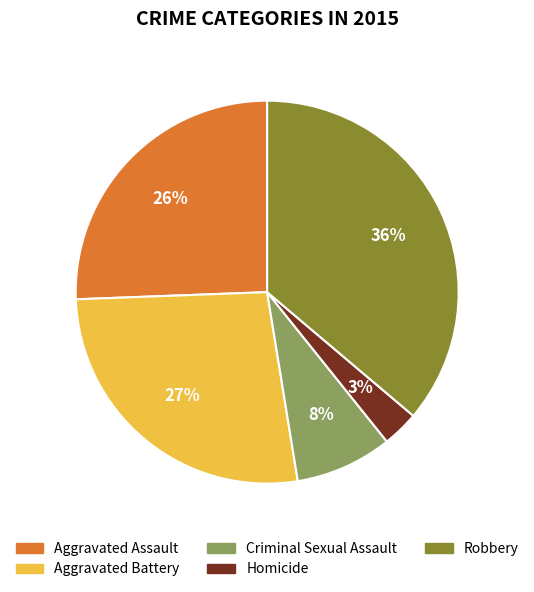

What is the largest slice in the pie chart?

Robbery